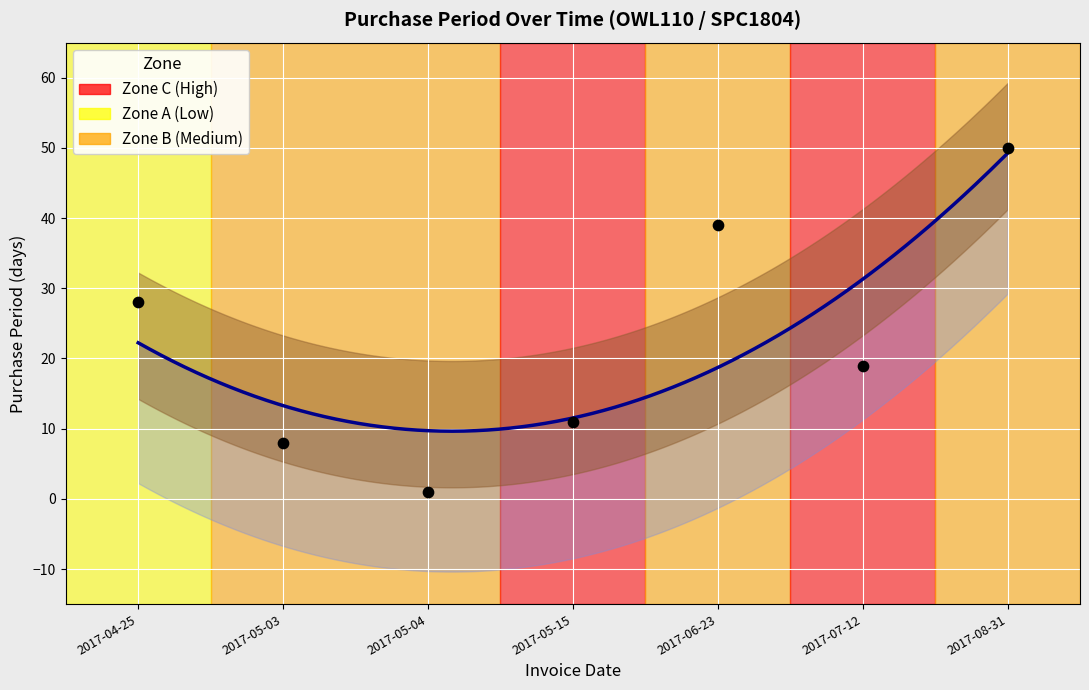

What is the ratio of the value at 2017-07-12 to the value at 2017-08-31?

0.4